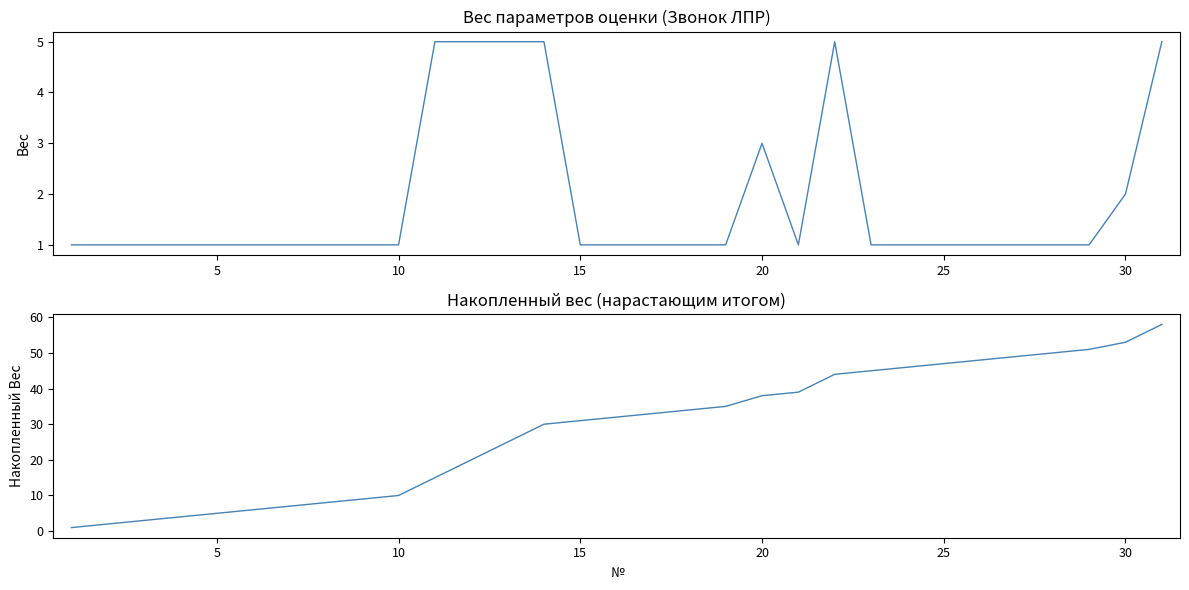

How many data points does each series have?

31